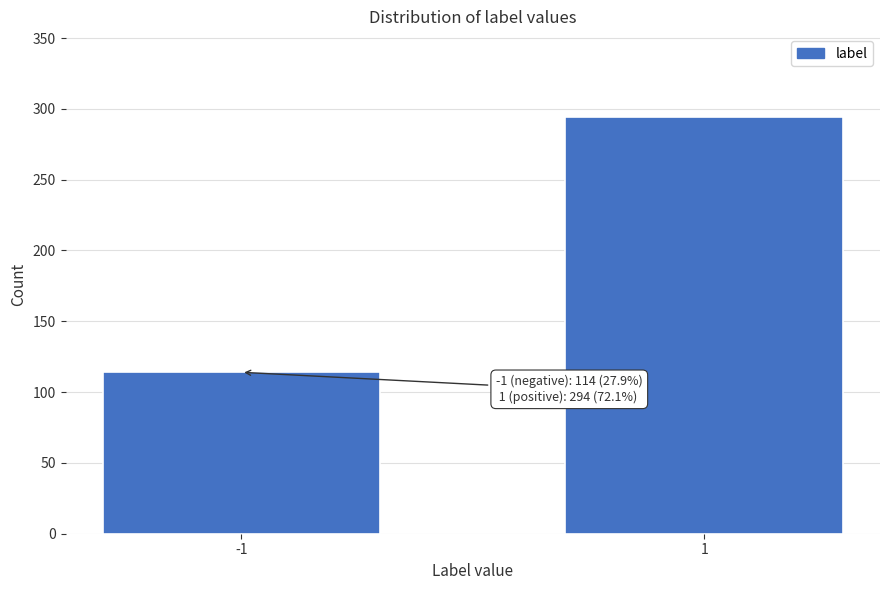

Reading left to right, transcribe all the data shown in this chart.

-1=114	1=294